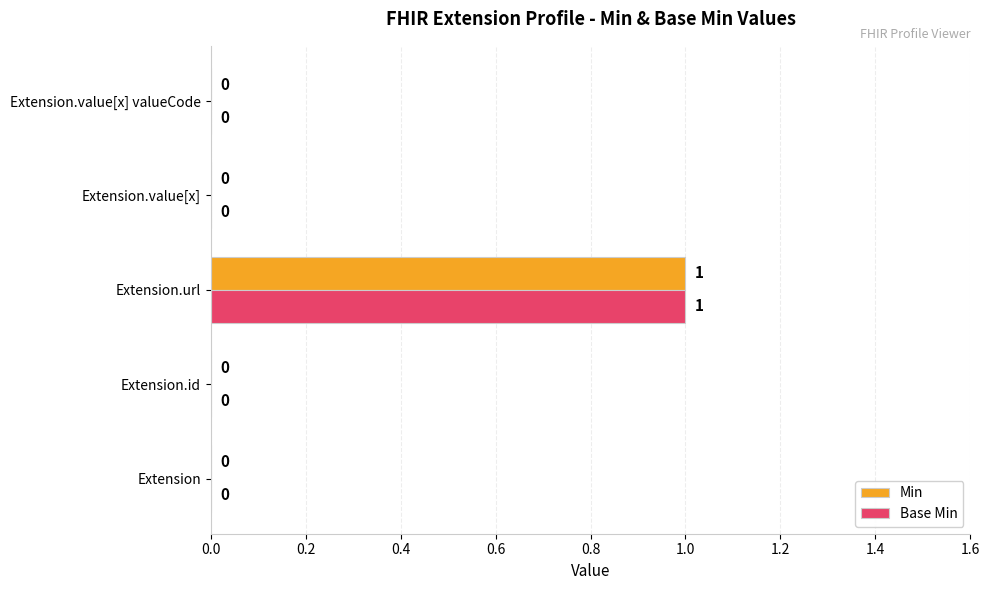

Is the value of Base Min at Extension.value[x] greater than the value of Min at Extension.url?

No